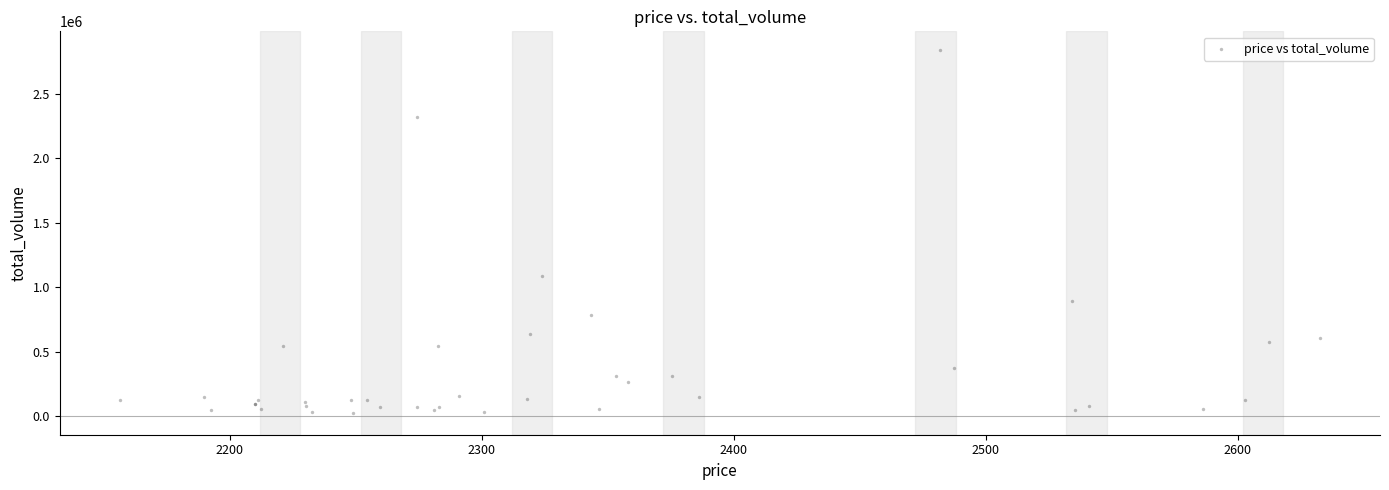

What Y value in the scatter plot is closest to 1435204?

1090597.3